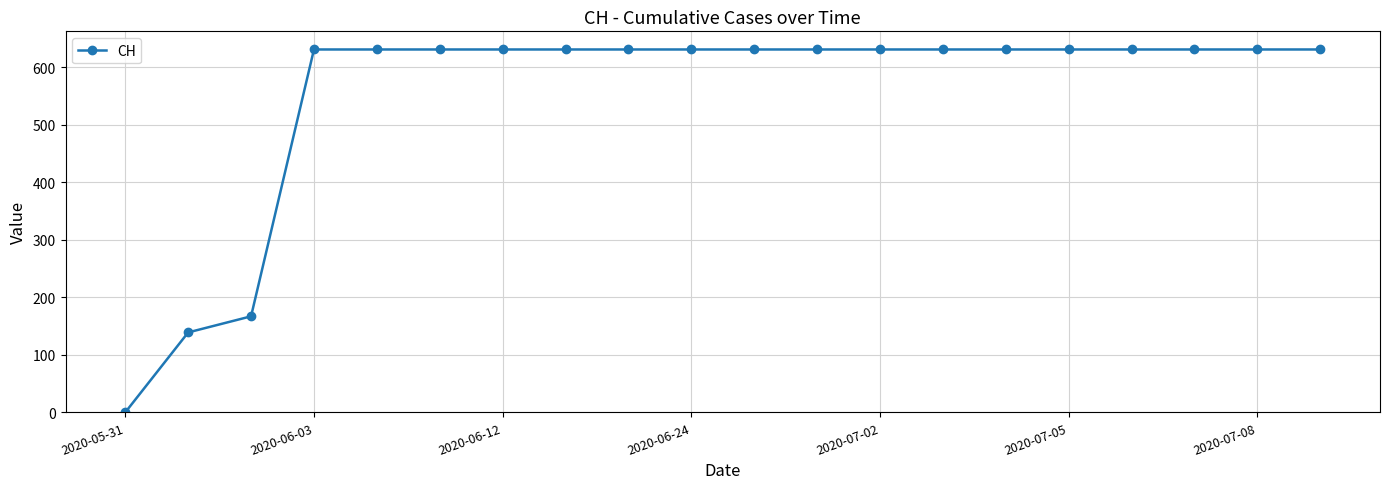

Does the chart display data point markers on the line(s)?

Yes